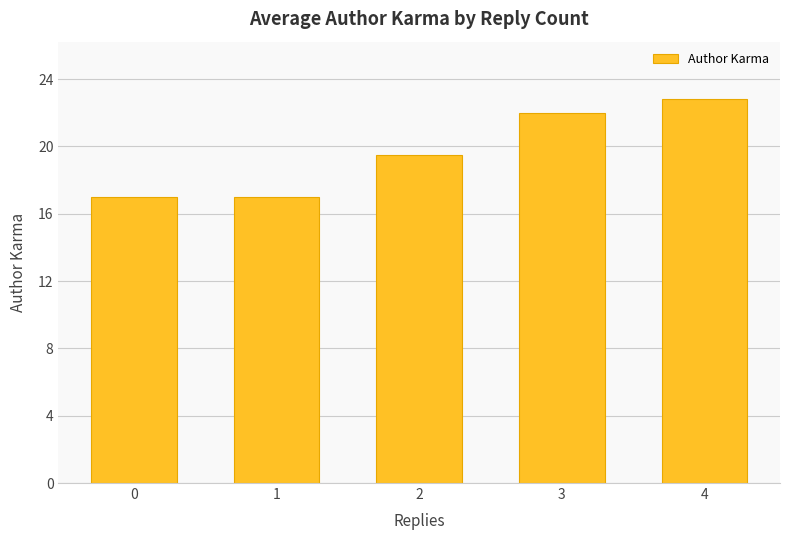

Count the values in the range 17 to 22.

4